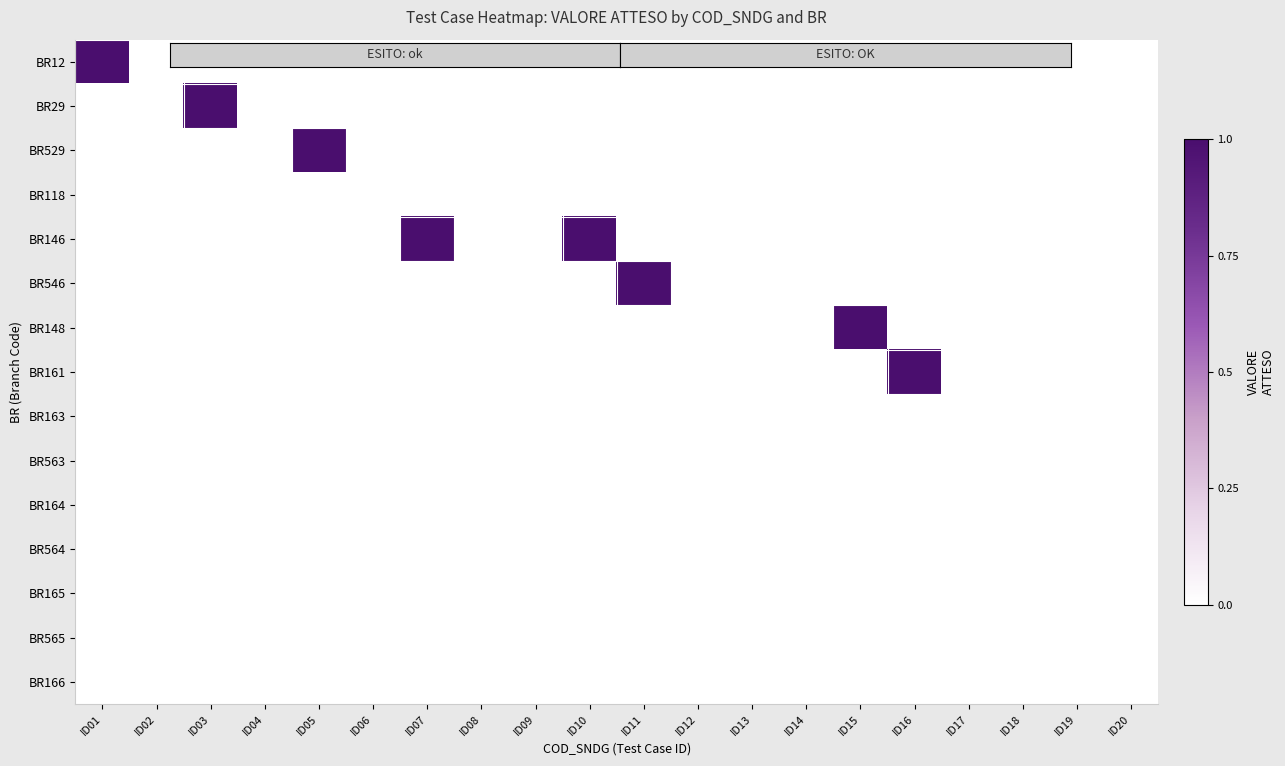

Reading left to right, transcribe all the data shown in this chart.

BR12: ID01=1	ID02=0	ID03=0	ID04=0	ID05=0	ID06=0	ID07=0	ID08=0	ID09=0	ID10=0	ID11=0	ID12=0	ID13=0	ID14=0	ID15=0	ID16=0	ID17=0	ID18=0	ID19=0	ID20=0
BR29: ID01=0	ID02=0	ID03=1	ID04=0	ID05=0	ID06=0	ID07=0	ID08=0	ID09=0	ID10=0	ID11=0	ID12=0	ID13=0	ID14=0	ID15=0	ID16=0	ID17=0	ID18=0	ID19=0	ID20=0
BR529: ID01=0	ID02=0	ID03=0	ID04=0	ID05=1	ID06=0	ID07=0	ID08=0	ID09=0	ID10=0	ID11=0	ID12=0	ID13=0	ID14=0	ID15=0	ID16=0	ID17=0	ID18=0	ID19=0	ID20=0
BR118: ID01=0	ID02=0	ID03=0	ID04=0	ID05=0	ID06=0	ID07=0	ID08=0	ID09=0	ID10=0	ID11=0	ID12=0	ID13=0	ID14=0	ID15=0	ID16=0	ID17=0	ID18=0	ID19=0	ID20=0
BR146: ID01=0	ID02=0	ID03=0	ID04=0	ID05=0	ID06=0	ID07=1	ID08=0	ID09=0	ID10=1	ID11=0	ID12=0	ID13=0	ID14=0	ID15=0	ID16=0	ID17=0	ID18=0	ID19=0	ID20=0
BR546: ID01=0	ID02=0	ID03=0	ID04=0	ID05=0	ID06=0	ID07=0	ID08=0	ID09=0	ID10=0	ID11=1	ID12=0	ID13=0	ID14=0	ID15=0	ID16=0	ID17=0	ID18=0	ID19=0	ID20=0
BR148: ID01=0	ID02=0	ID03=0	ID04=0	ID05=0	ID06=0	ID07=0	ID08=0	ID09=0	ID10=0	ID11=0	ID12=0	ID13=0	ID14=0	ID15=1	ID16=0	ID17=0	ID18=0	ID19=0	ID20=0
BR161: ID01=0	ID02=0	ID03=0	ID04=0	ID05=0	ID06=0	ID07=0	ID08=0	ID09=0	ID10=0	ID11=0	ID12=0	ID13=0	ID14=0	ID15=0	ID16=1	ID17=0	ID18=0	ID19=0	ID20=0
BR163: ID01=0	ID02=0	ID03=0	ID04=0	ID05=0	ID06=0	ID07=0	ID08=0	ID09=0	ID10=0	ID11=0	ID12=0	ID13=0	ID14=0	ID15=0	ID16=0	ID17=0	ID18=0	ID19=0	ID20=0
BR563: ID01=0	ID02=0	ID03=0	ID04=0	ID05=0	ID06=0	ID07=0	ID08=0	ID09=0	ID10=0	ID11=0	ID12=0	ID13=0	ID14=0	ID15=0	ID16=0	ID17=0	ID18=0	ID19=0	ID20=0
BR164: ID01=0	ID02=0	ID03=0	ID04=0	ID05=0	ID06=0	ID07=0	ID08=0	ID09=0	ID10=0	ID11=0	ID12=0	ID13=0	ID14=0	ID15=0	ID16=0	ID17=0	ID18=0	ID19=0	ID20=0
BR564: ID01=0	ID02=0	ID03=0	ID04=0	ID05=0	ID06=0	ID07=0	ID08=0	ID09=0	ID10=0	ID11=0	ID12=0	ID13=0	ID14=0	ID15=0	ID16=0	ID17=0	ID18=0	ID19=0	ID20=0
BR165: ID01=0	ID02=0	ID03=0	ID04=0	ID05=0	ID06=0	ID07=0	ID08=0	ID09=0	ID10=0	ID11=0	ID12=0	ID13=0	ID14=0	ID15=0	ID16=0	ID17=0	ID18=0	ID19=0	ID20=0
BR565: ID01=0	ID02=0	ID03=0	ID04=0	ID05=0	ID06=0	ID07=0	ID08=0	ID09=0	ID10=0	ID11=0	ID12=0	ID13=0	ID14=0	ID15=0	ID16=0	ID17=0	ID18=0	ID19=0	ID20=0
BR166: ID01=0	ID02=0	ID03=0	ID04=0	ID05=0	ID06=0	ID07=0	ID08=0	ID09=0	ID10=0	ID11=0	ID12=0	ID13=0	ID14=0	ID15=0	ID16=0	ID17=0	ID18=0	ID19=0	ID20=0